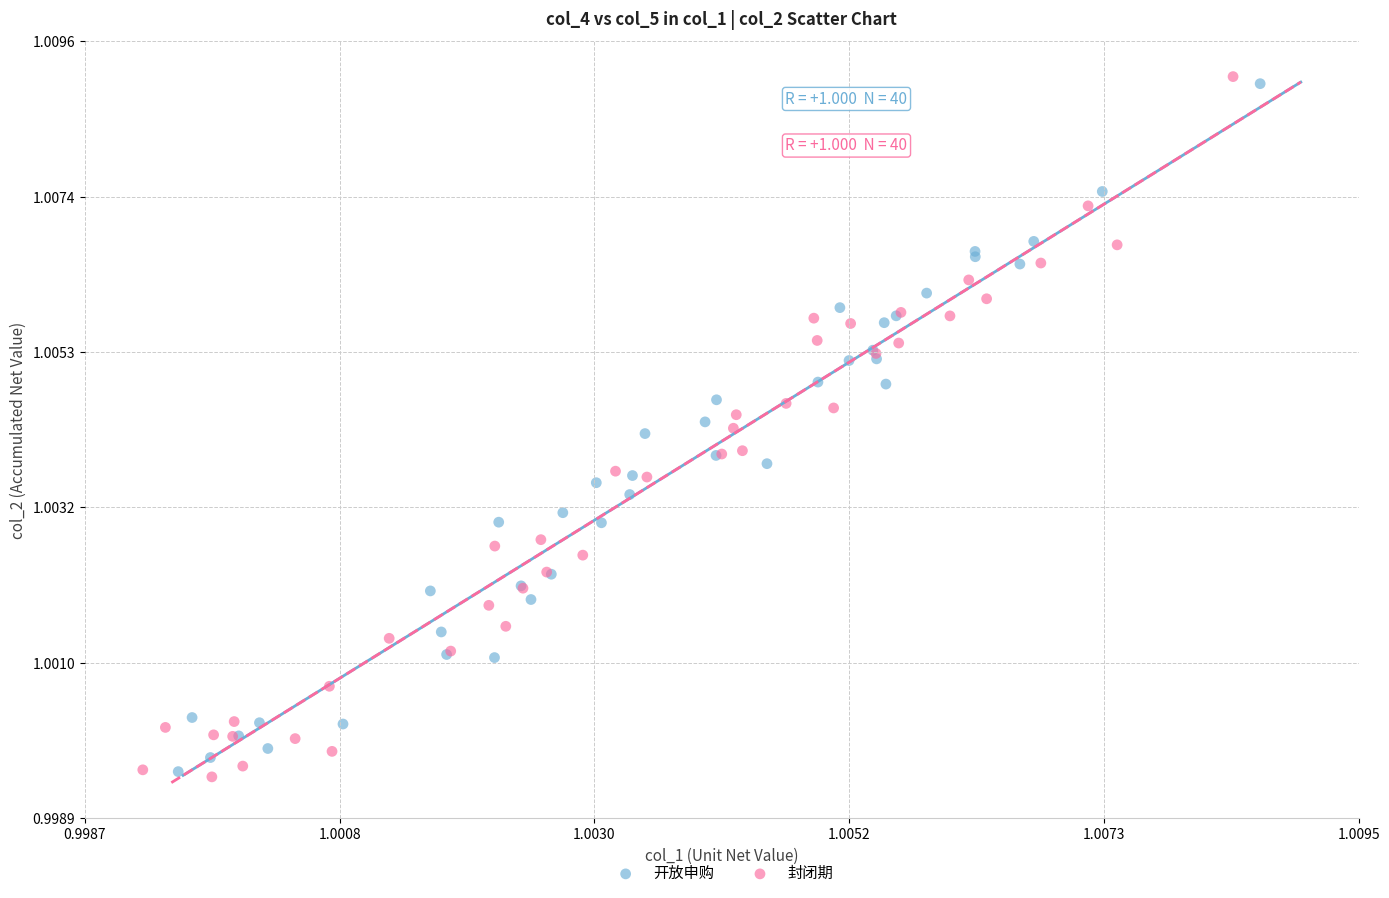

Which series has the largest Y range (max minus min)?

封闭期